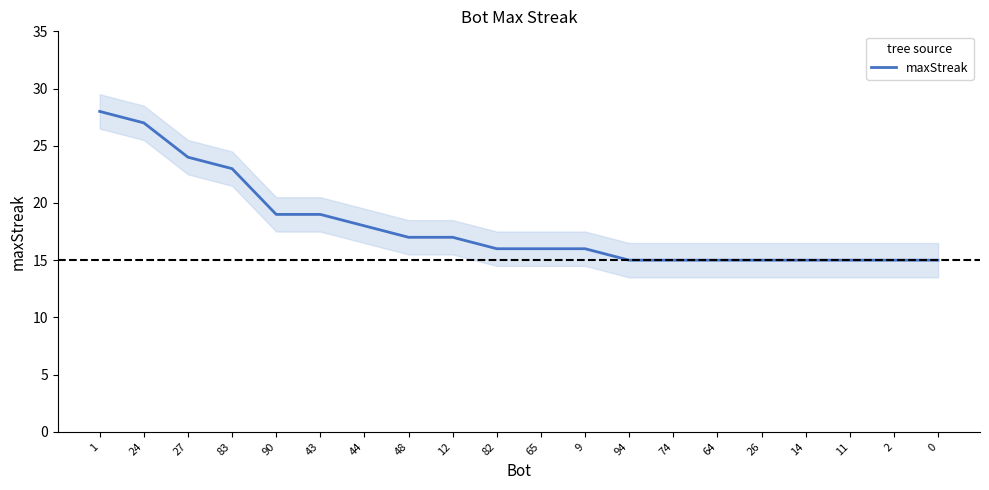

Does the chart have visible grid lines?

No